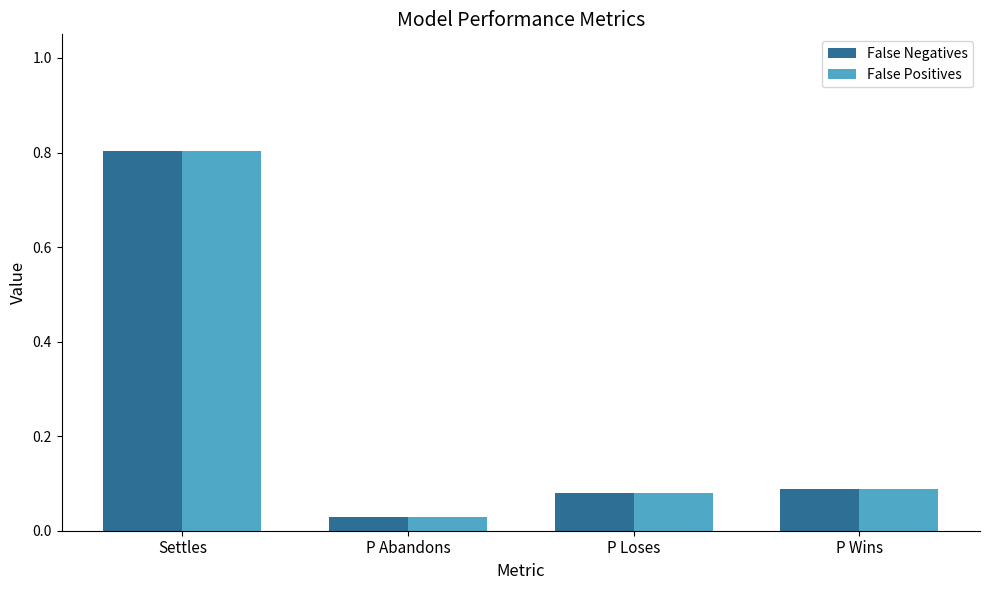

At which category is the sum across all series the highest?

Settles